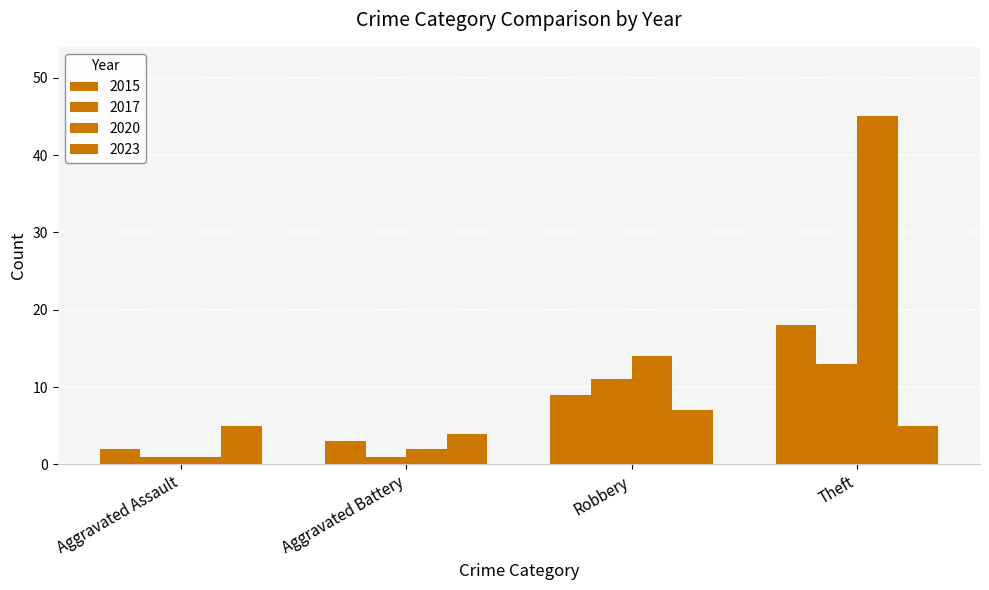

Count the number of categories in the chart.

4